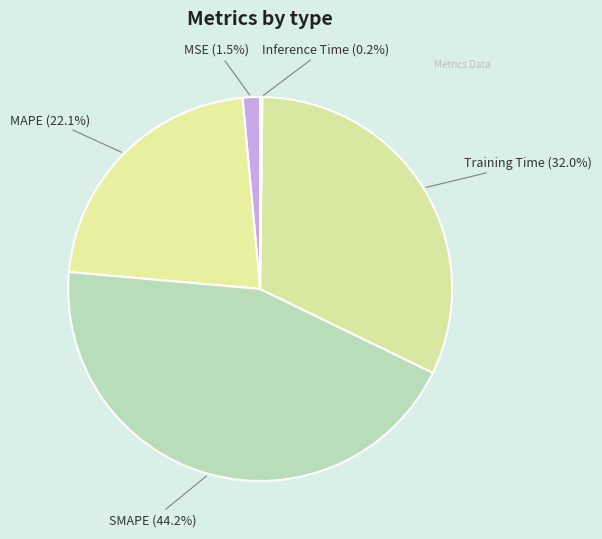

Is it true that MSE is 16% of the pie?

False